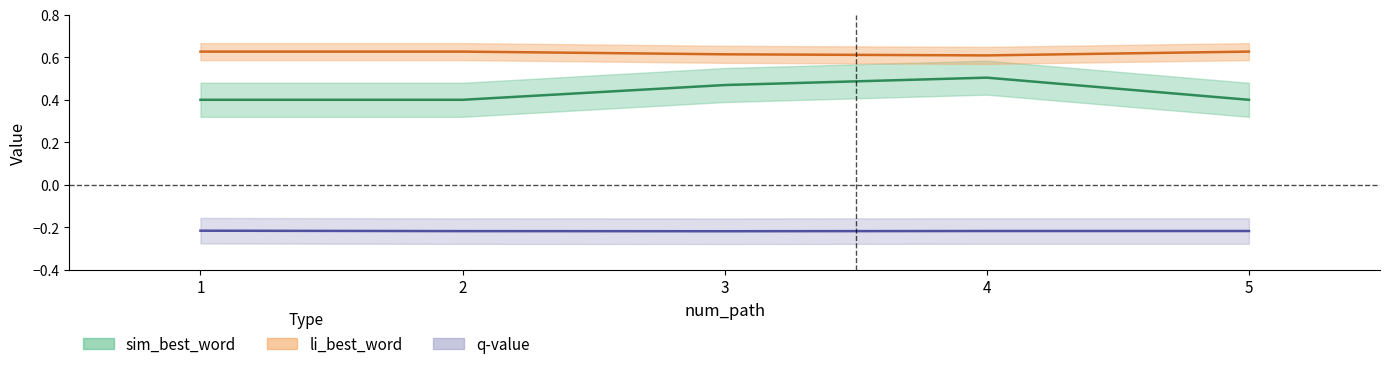

Reading left to right, list all the values displayed in this chart.

sim_best_word: 1=0.4	2=0.4	3=0.5	4=0.5	5=0.4
li_best_word: 1=0.6	2=0.6	3=0.6	4=0.6	5=0.6
q_value: 1=-0.2	2=-0.2	3=-0.2	4=-0.2	5=-0.2